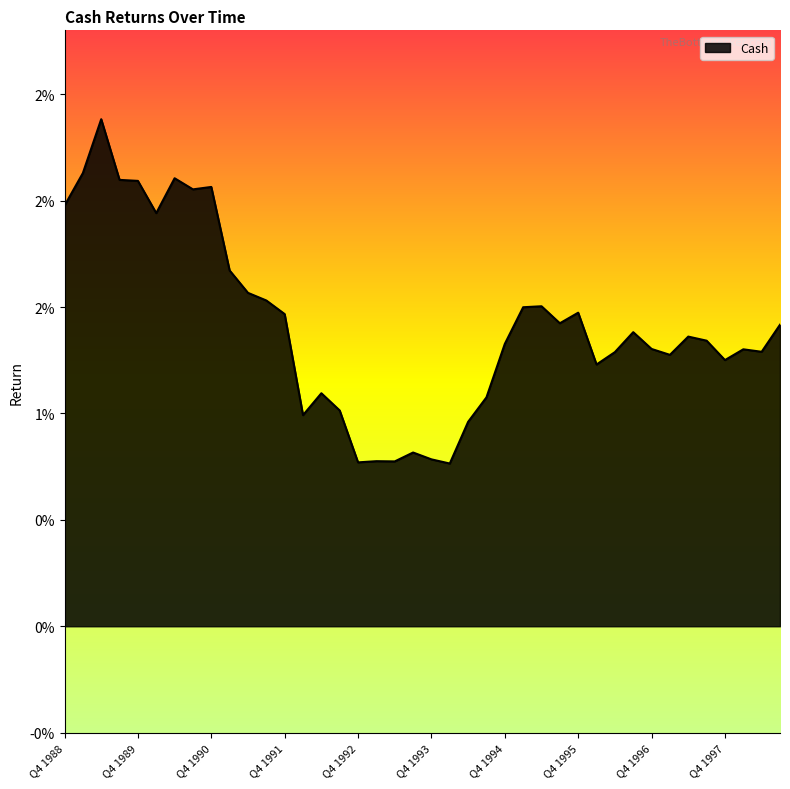

What is the label of the 26th point from the left?

Q1 1995